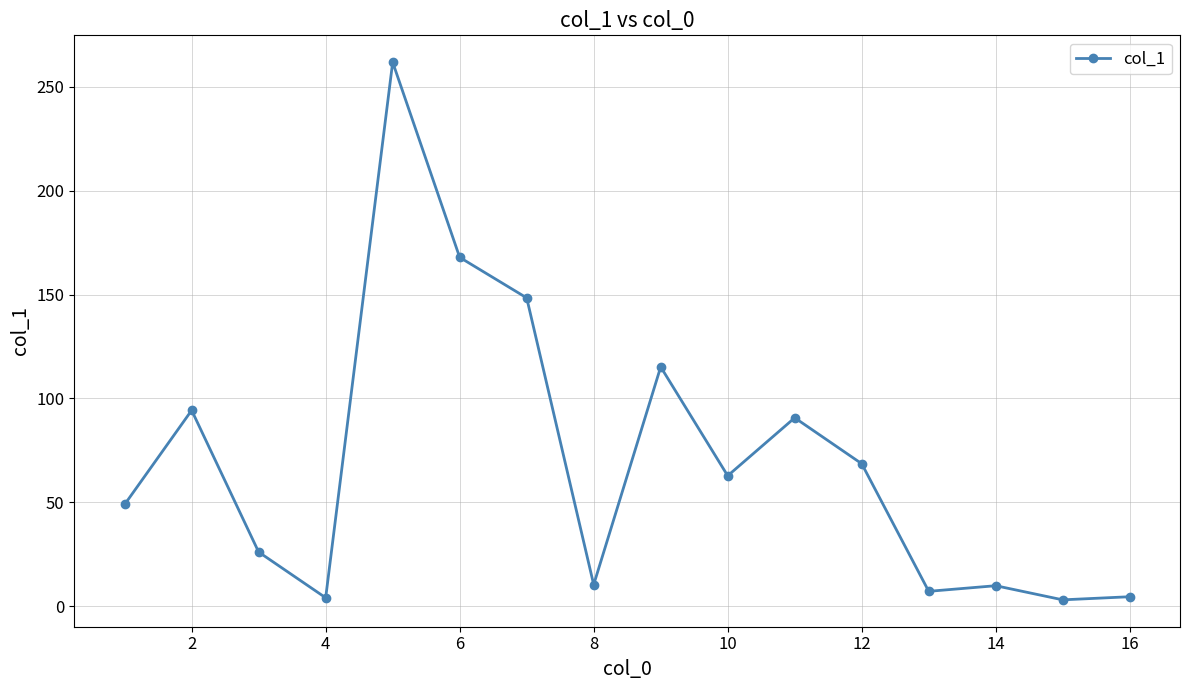

How many data points are less than 62?

8